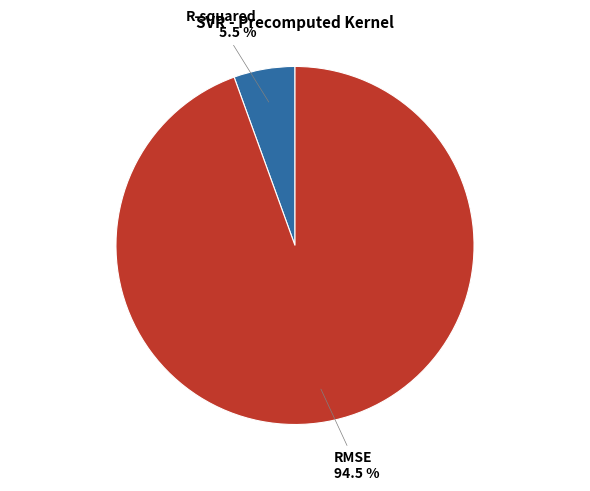

Is there any slice that represents more than half of the pie?

Yes